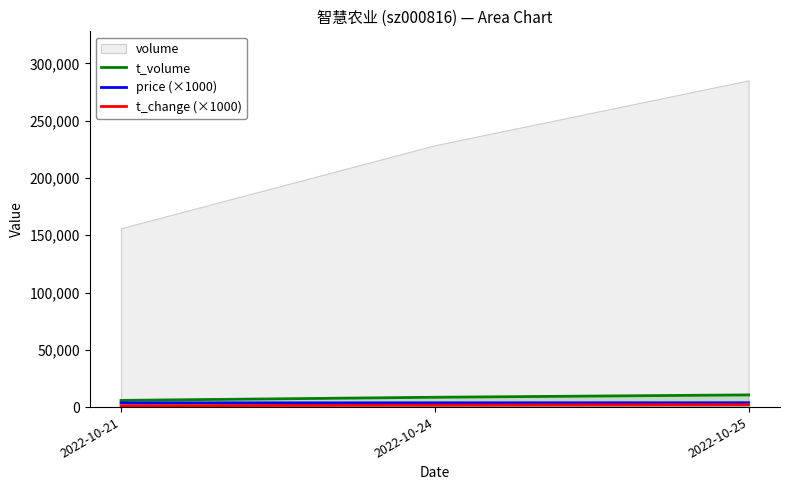

What is the sum of the price (×1000) values at 2022-10-24 and 2022-10-25?

7530